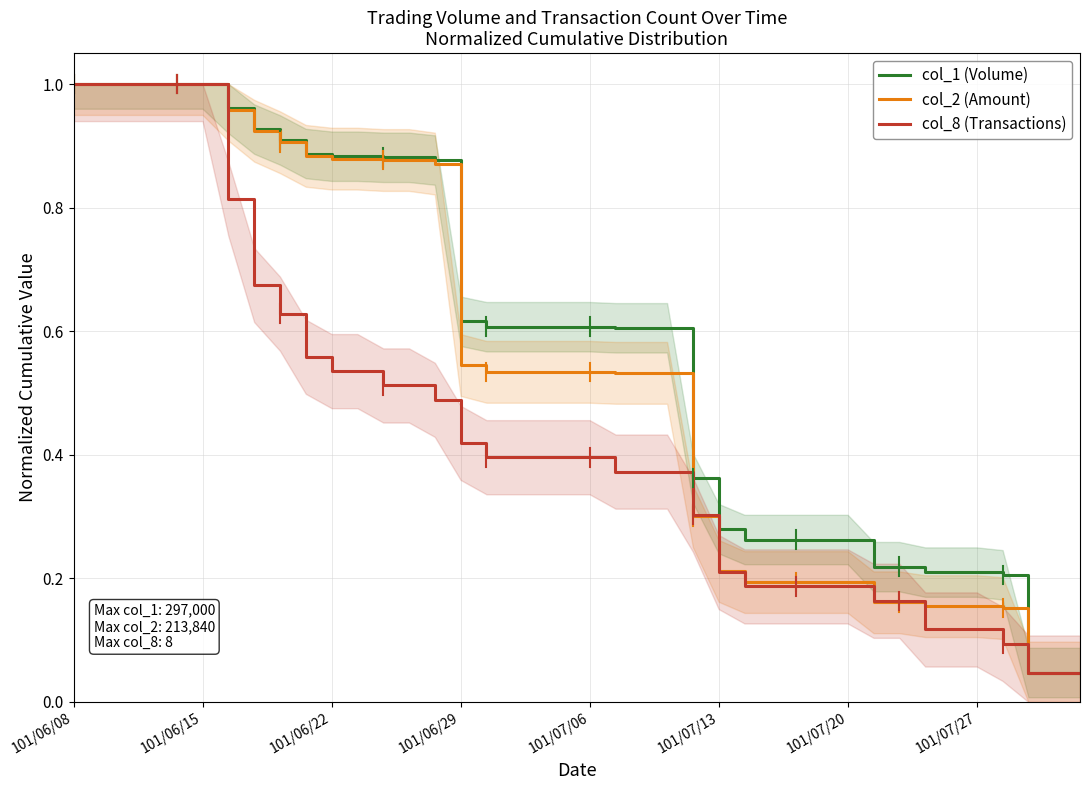

True or false: col_2 (Amount) has a value of 0.1 at 29.

False